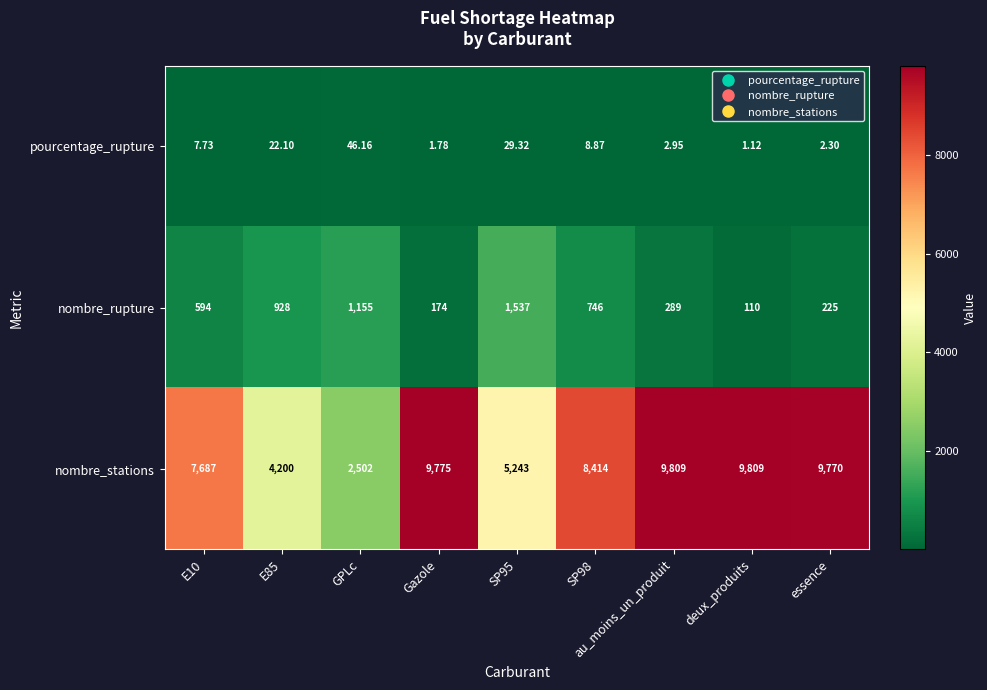

At which label does nombre_stations first exceed 8414?

Gazole